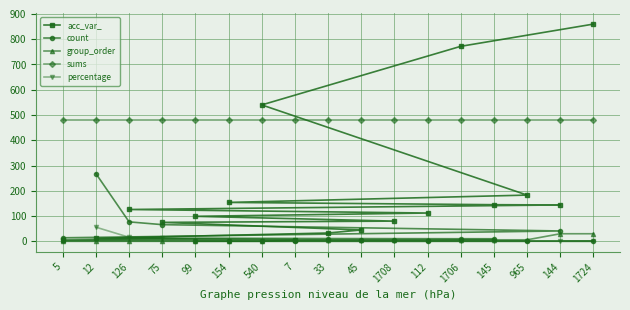

True or false: acc_var_ has a value of 23 at 112.

False